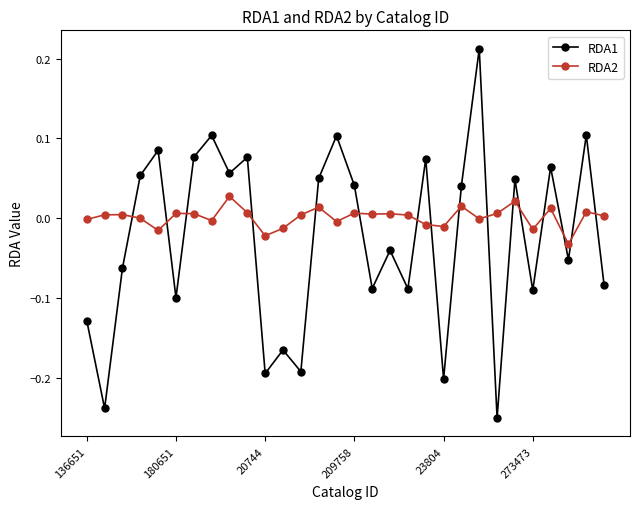

How many lines are shown in the chart?

2